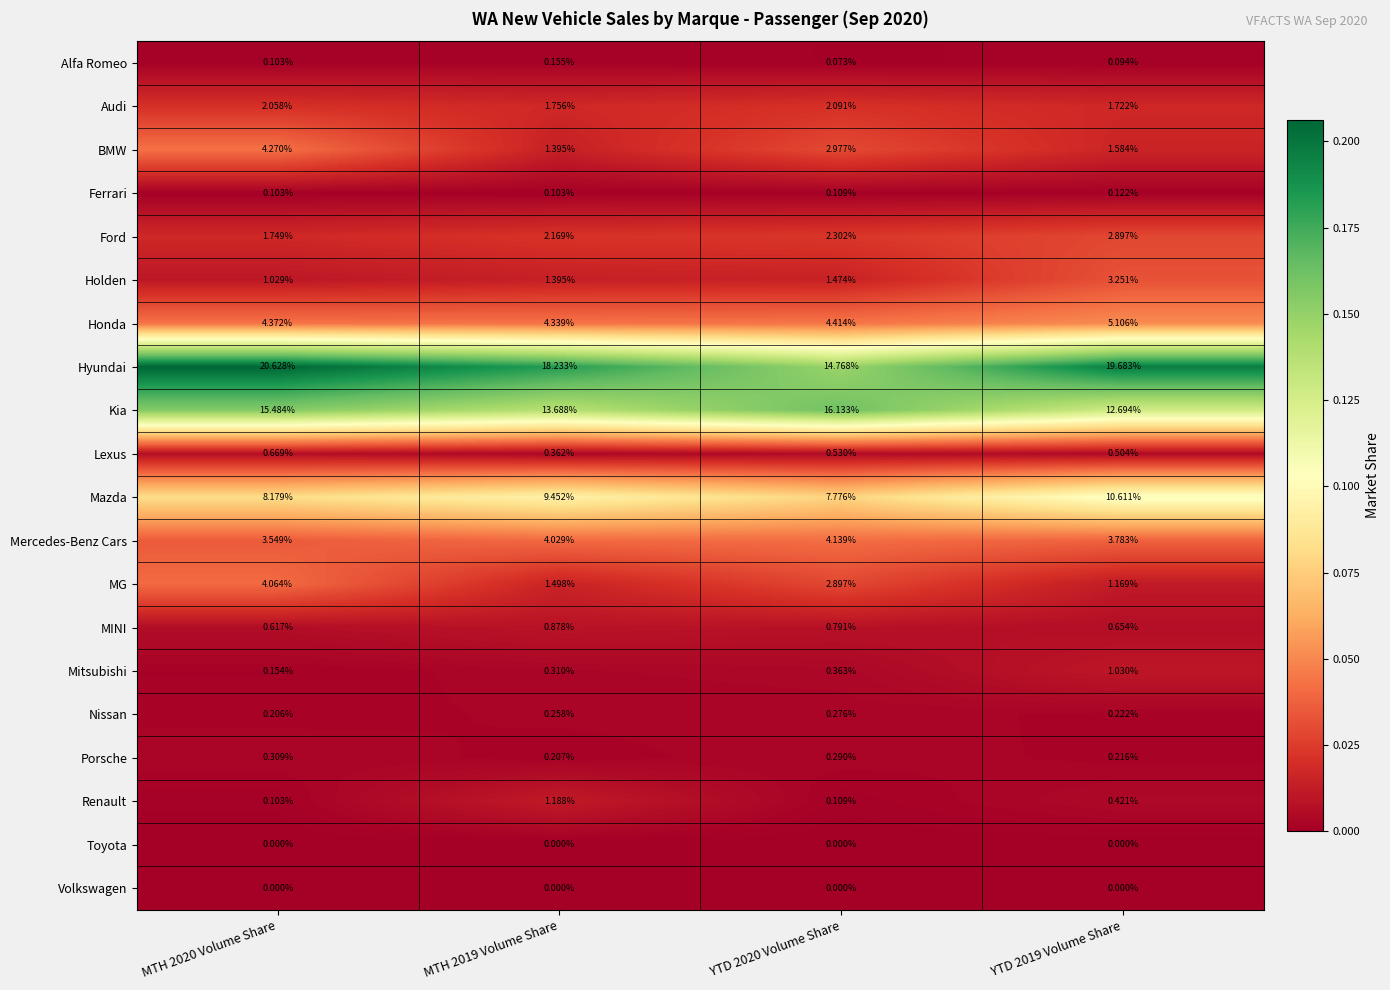

Which series has the largest total across all categories?

Hyundai